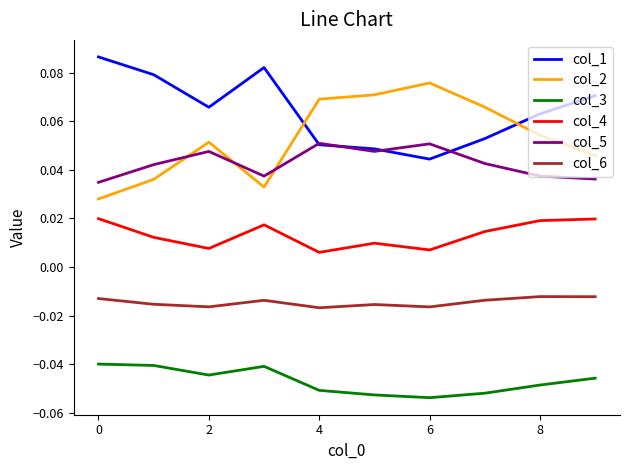

Which series has the largest total across all categories?

col_1